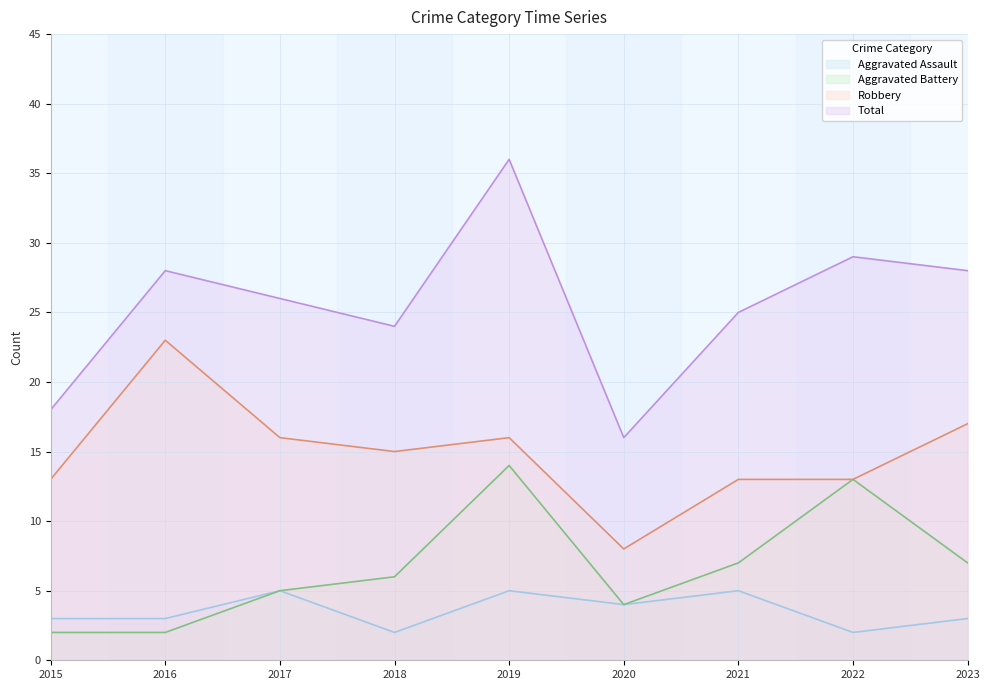

At which category is the sum across all series the highest?

2019